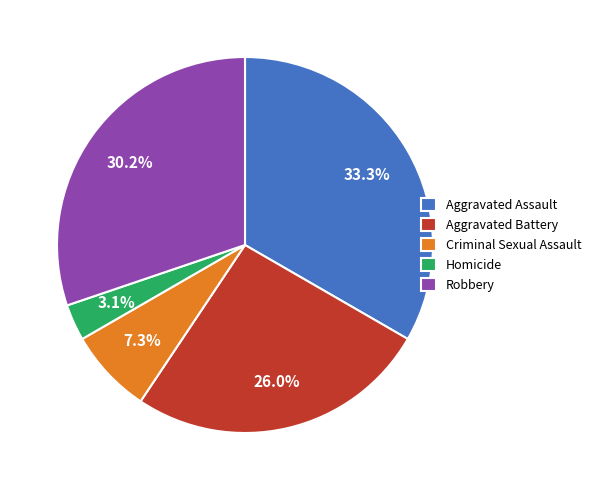

How many slices are in this pie chart?

5